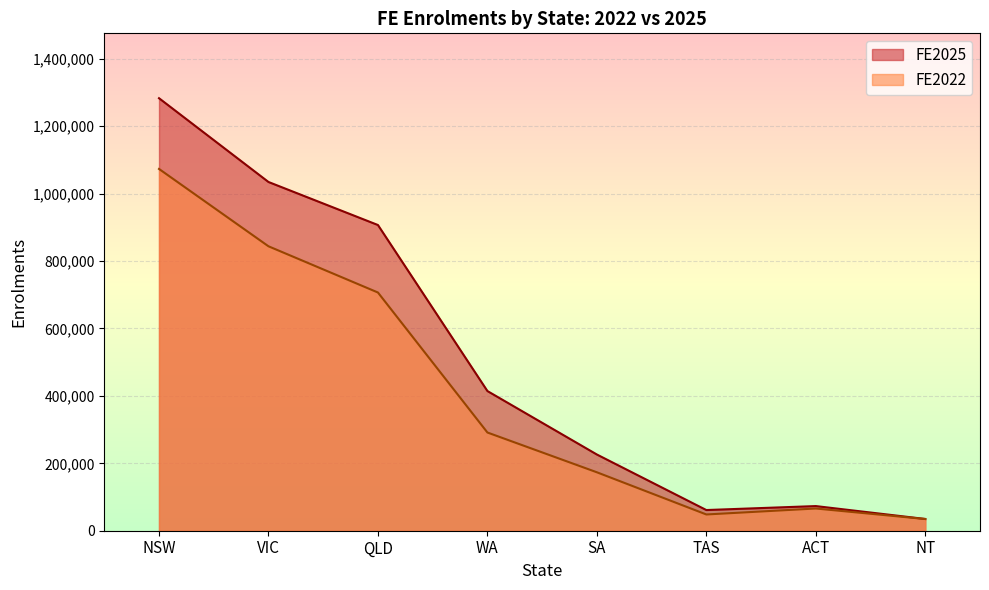

At which category does FE2025 reach its first local peak?

ACT